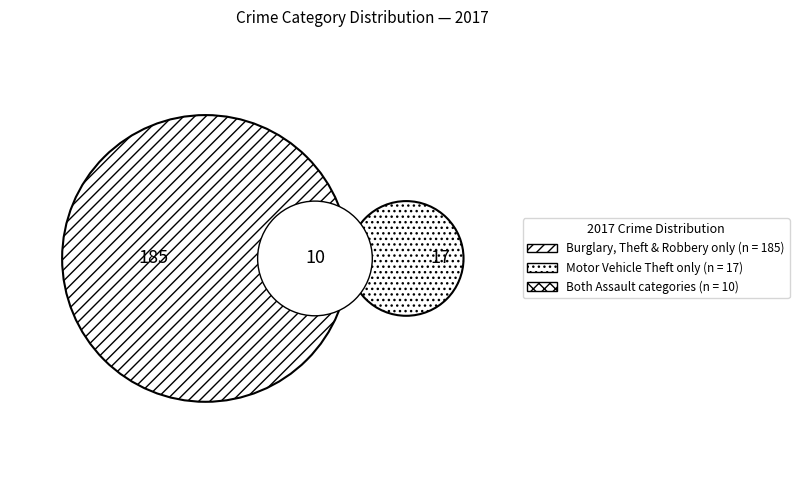

Is there any slice that represents more than half of the pie?

Yes